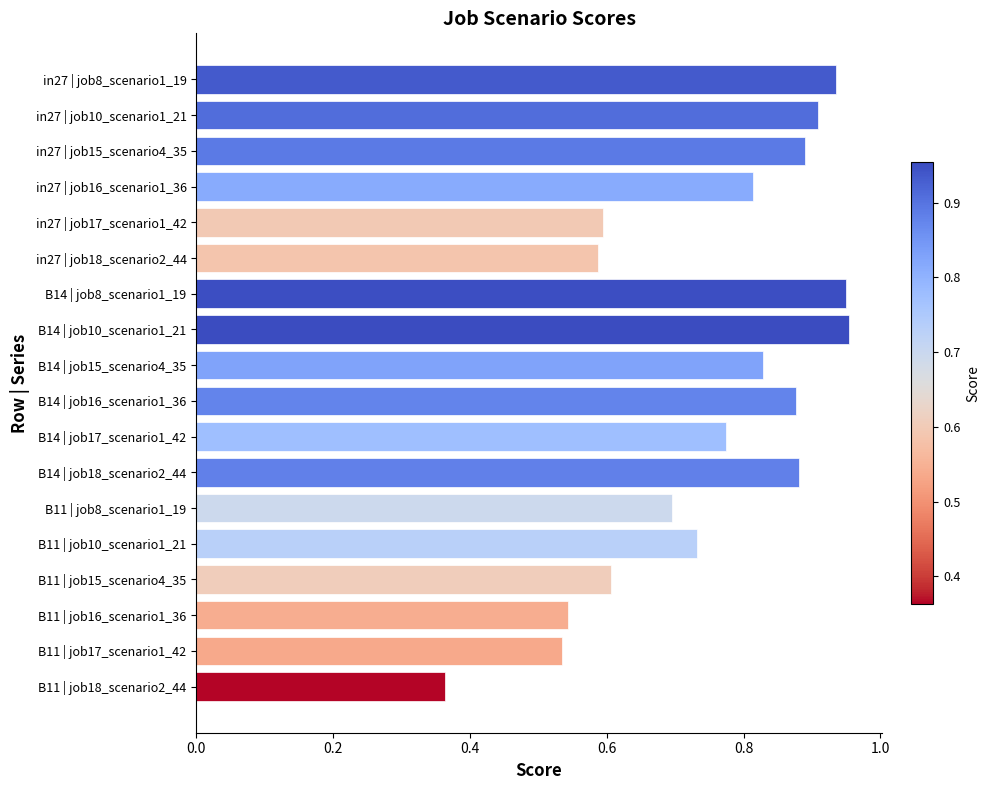

Between in27 | job15_scenario4_35 and B14 | job15_scenario4_35, which is larger?

in27 | job15_scenario4_35